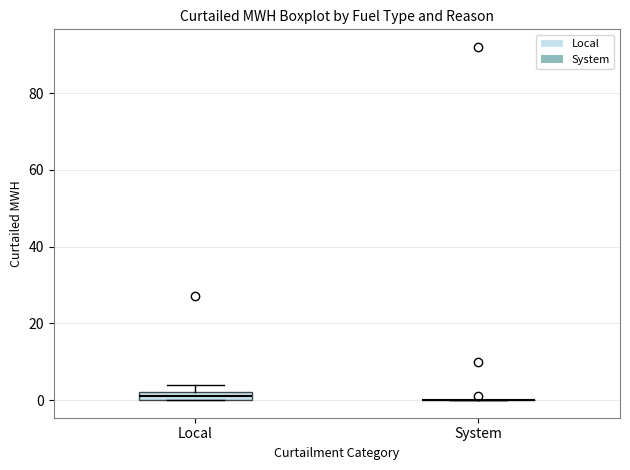

Which box is the tallest, from its lower edge to its upper edge?

Local